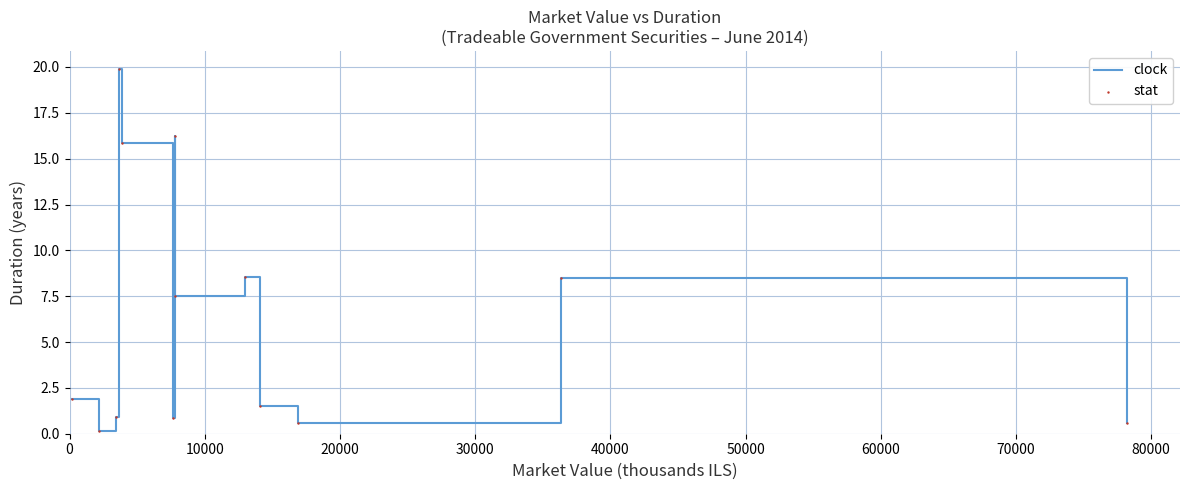

What is the difference between the maximum and minimum values?

19.7